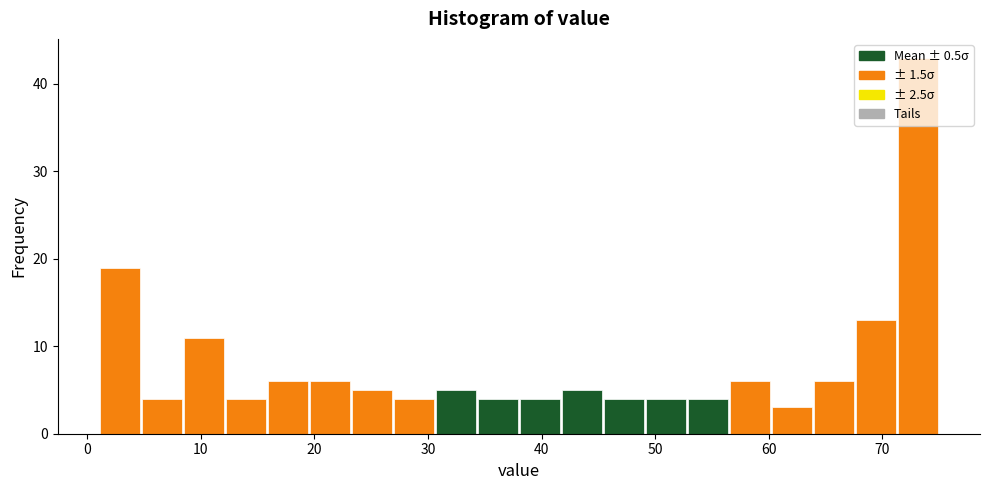

Around what value on the x-axis is the tallest bar? Give the approximate position of its centre, as read against the axis.

73